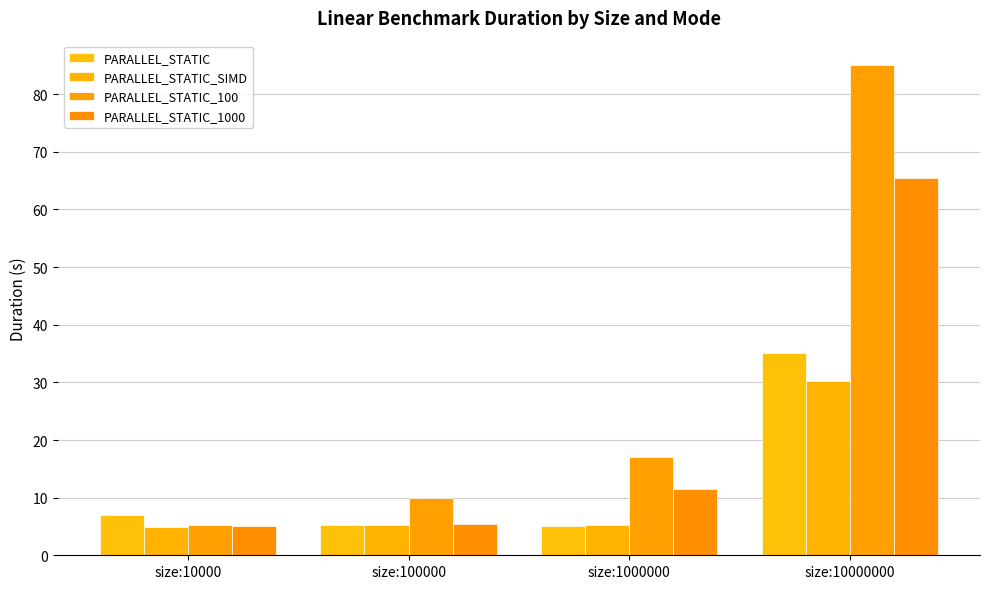

What is the sum of the PARALLEL_STATIC_100 values at size:10000000 and size:1000000?

102.0